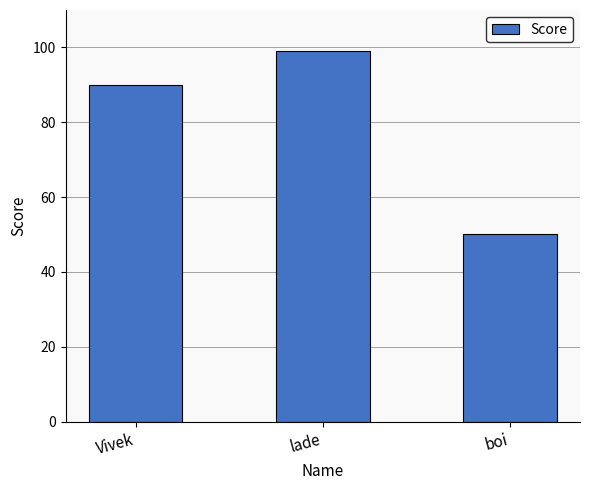

How many values are below 90?

1